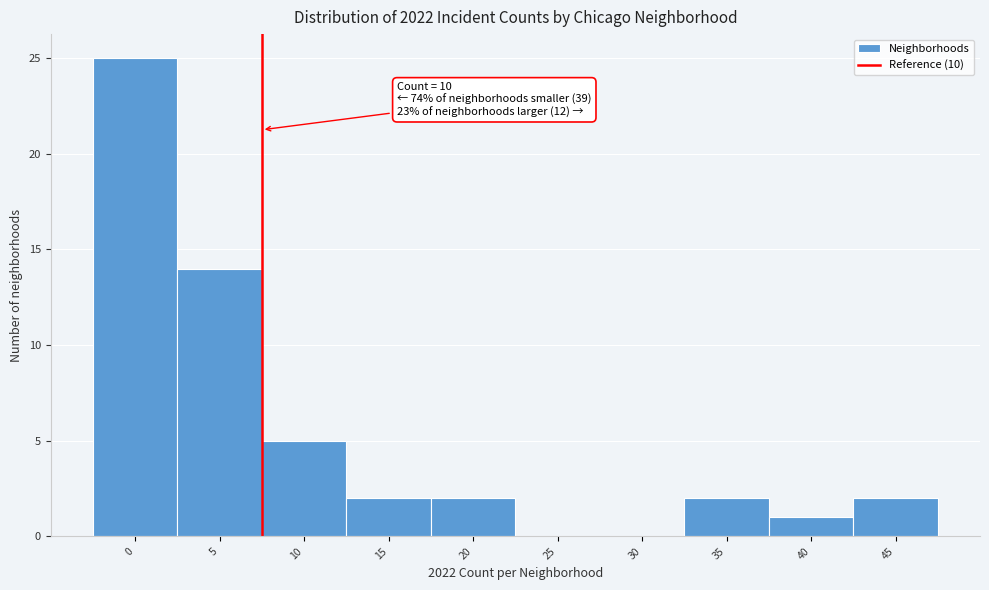

Reading right to left, list all the values displayed in this chart.

45=2	40=1	35=2	30=0	25=0	20=2	15=2	10=5	5=14	0=25